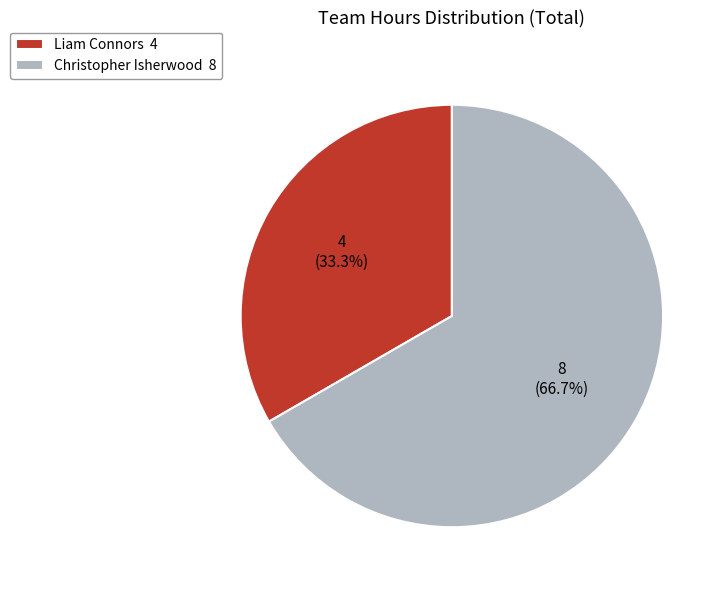

What is the total percentage of Liam Connors 4 and Christopher Isherwood 8?

100.0%